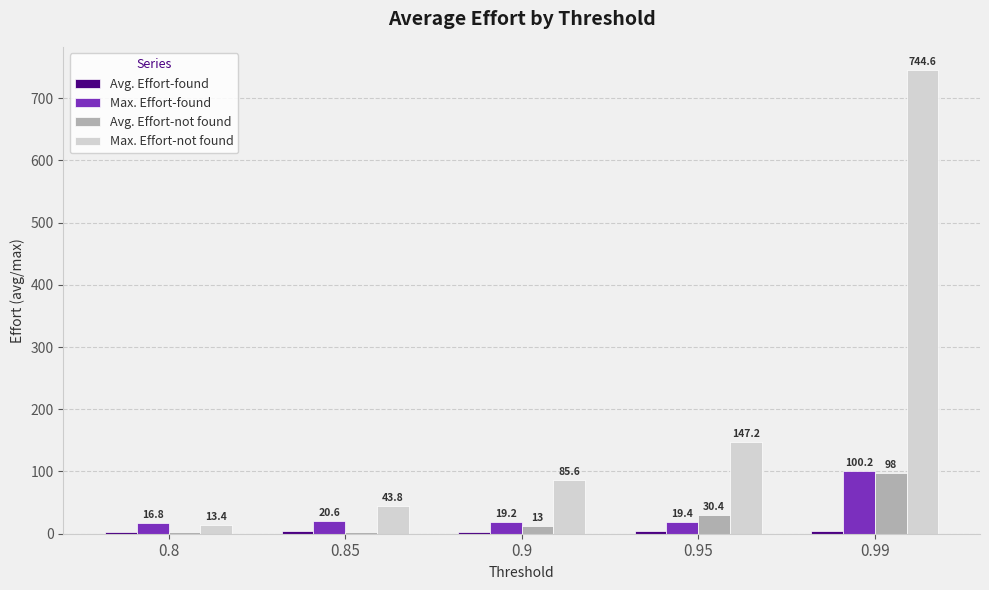

Is it true that Max. Effort-not found equals 207.9 at 0.95?

False